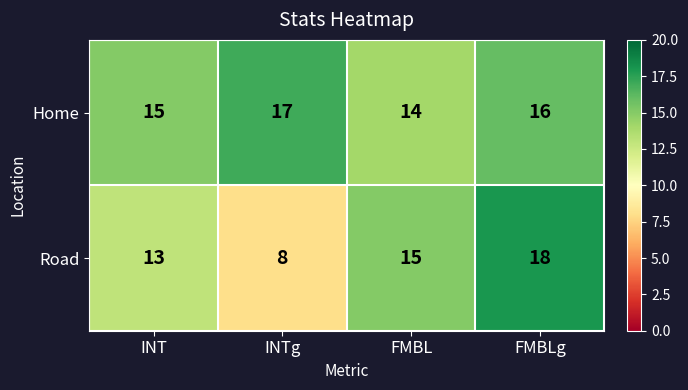

What is the difference between the maximum and minimum values in the Road series?

10